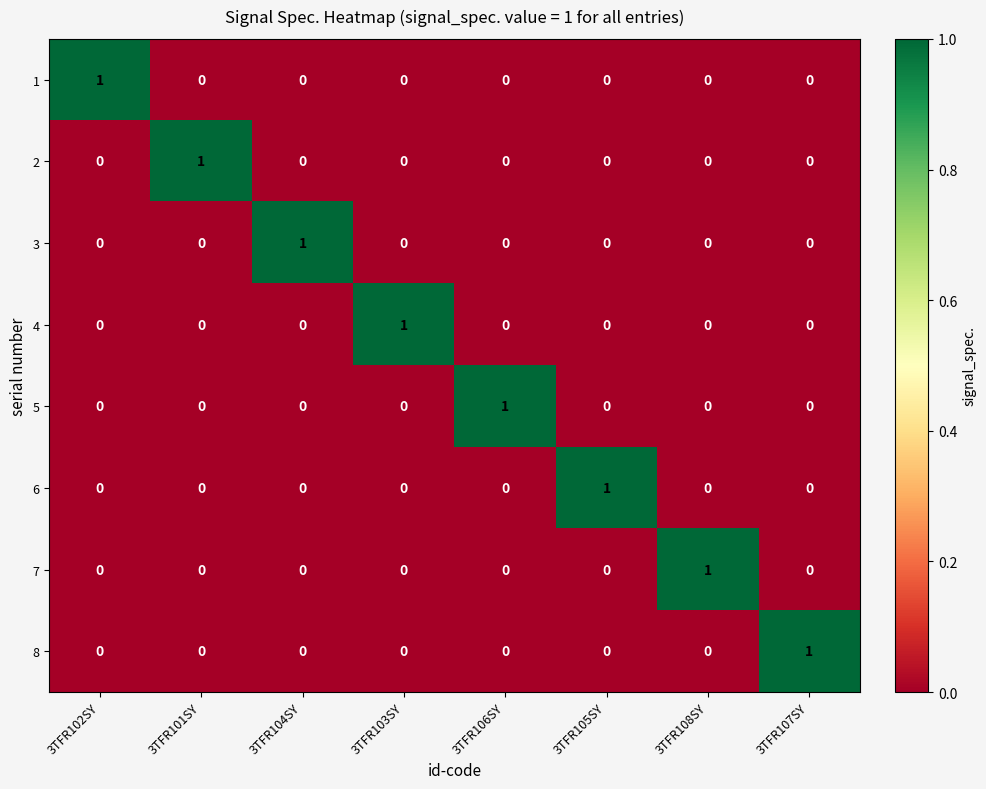

The 2 series shows 1 at 3TFR105SY. True or false?

False